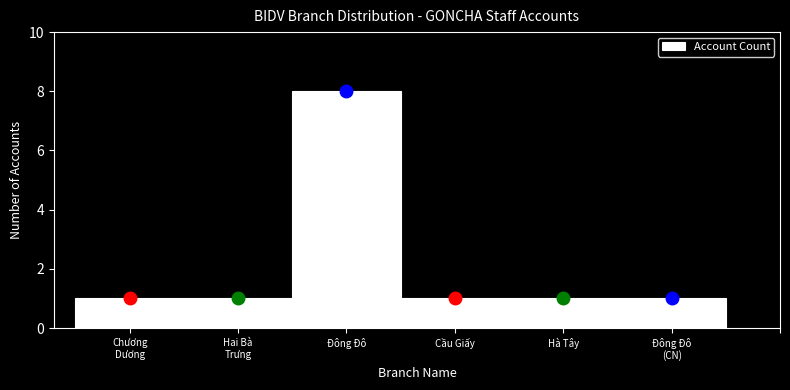

Reading left to right, what are all the values shown in this chart?

1	1	8	1	1	1